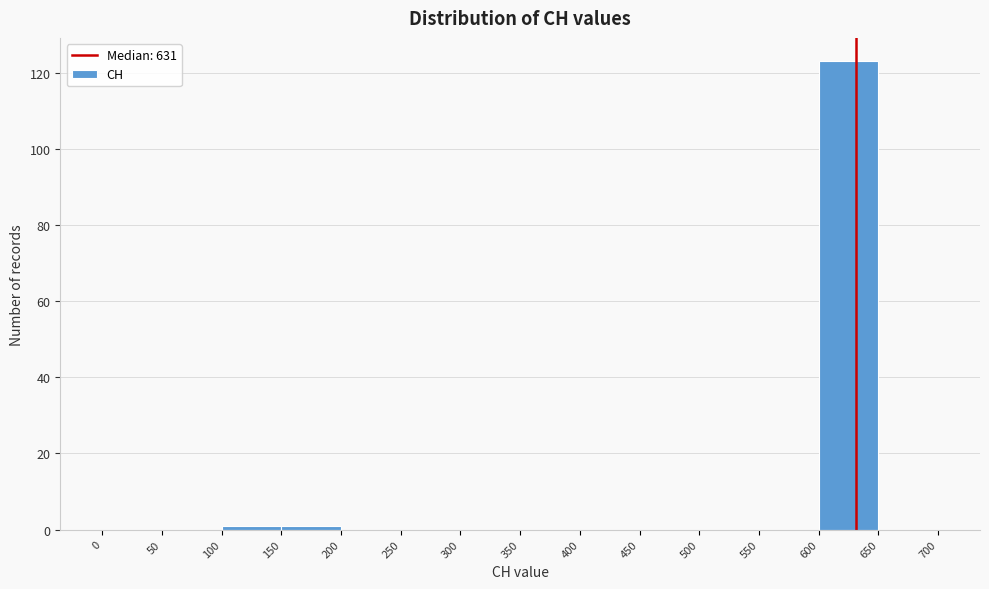

Which range on the x-axis has the tallest bar?

600 to 650